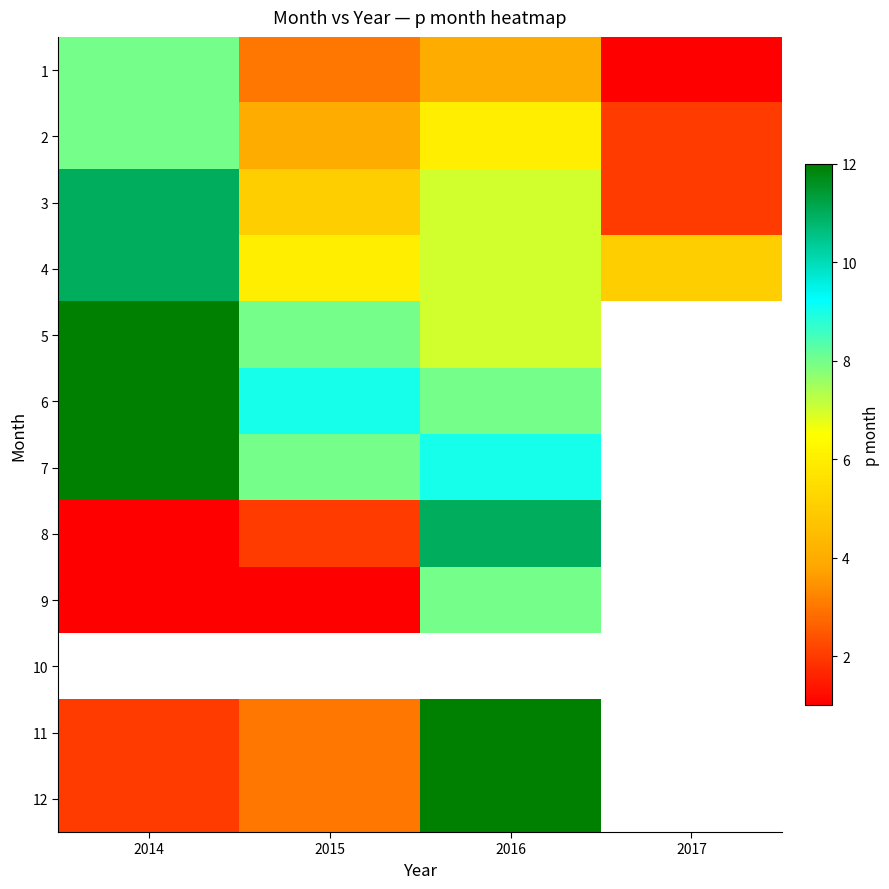

Is the value of 8 at 2015 greater than the value of 11 at 2016?

No